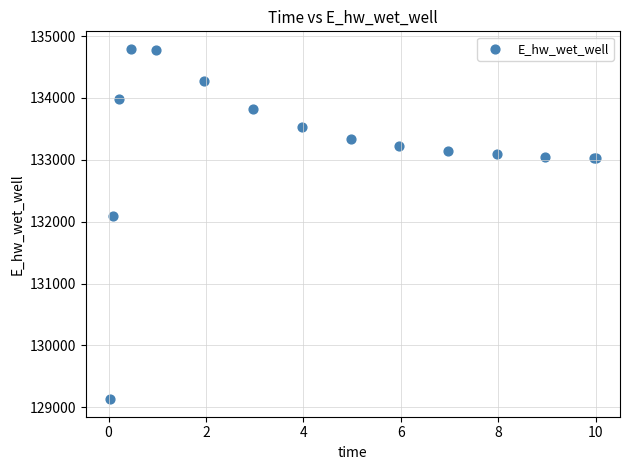

What Y value in the scatter plot is closest to 131963?

132086.5